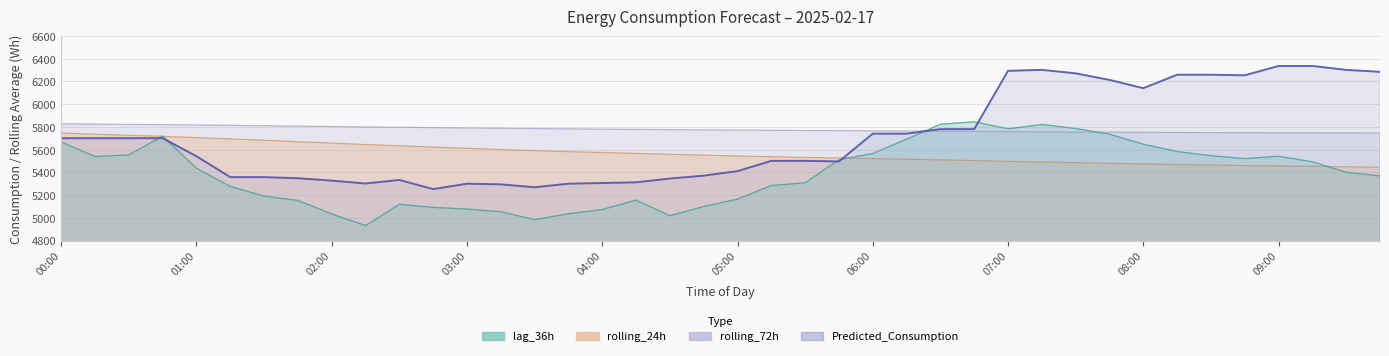

True or false: lag_36h has a value of 8295.3 at 06:00.

False